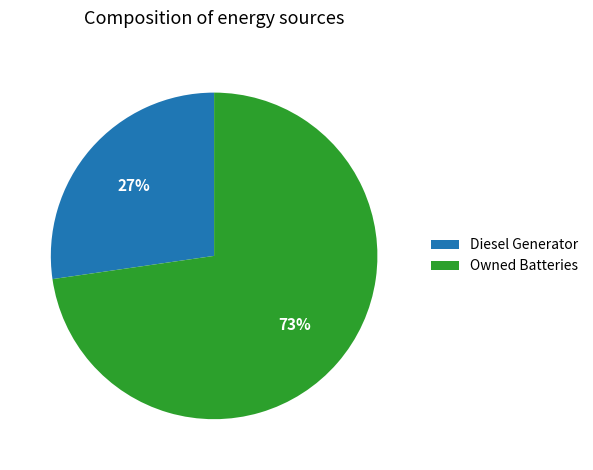

To the nearest percent, what is the combined percentage of Diesel Generator and Owned Batteries?

100%